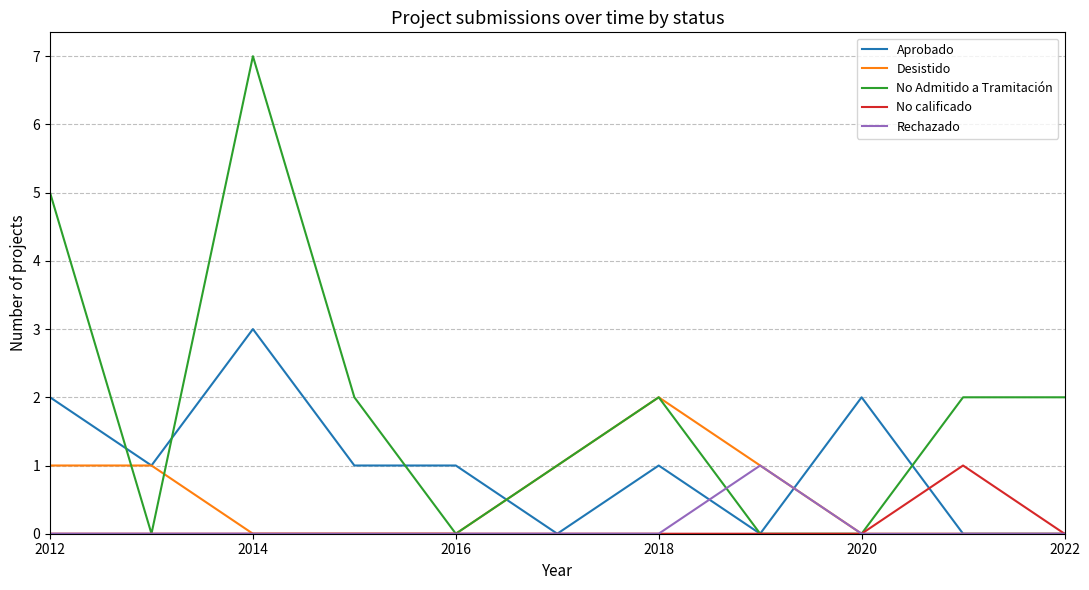

Which series has the widest spread of values?

No Admitido a Tramitación